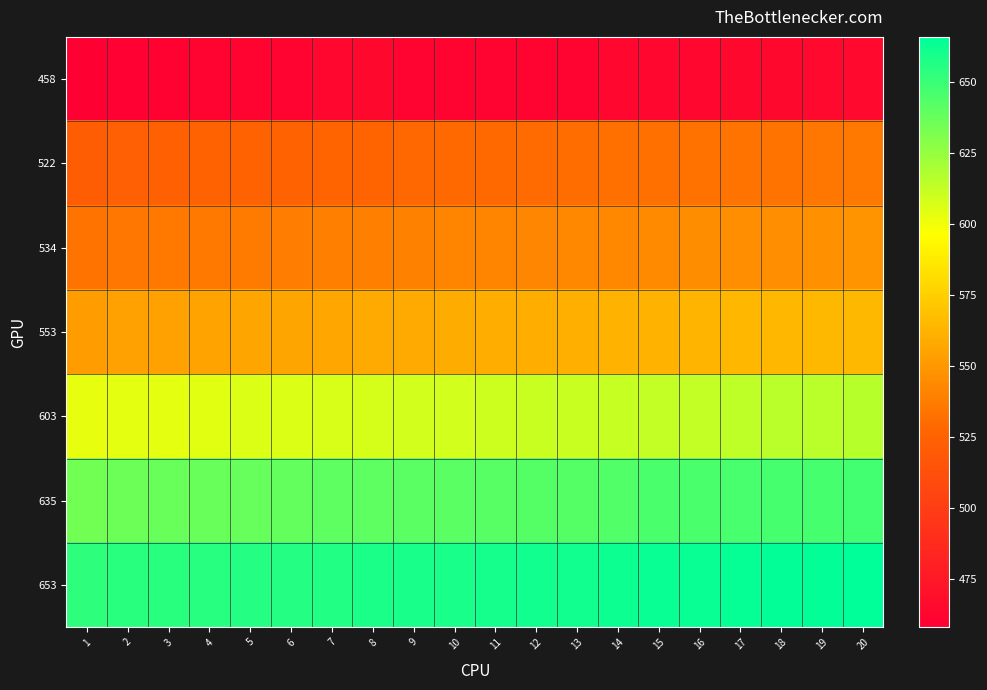

What is the total value across all series at 7?

3990